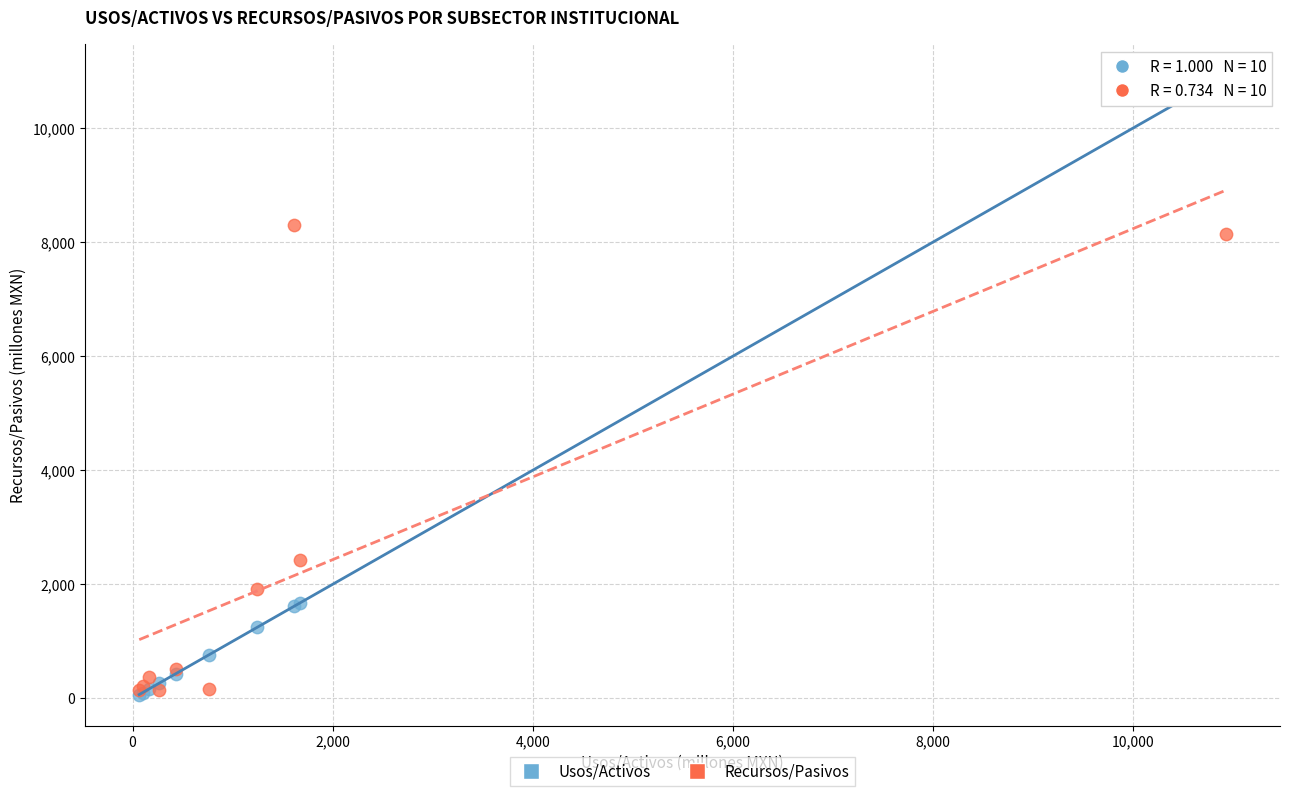

Which series reaches the maximum Y coordinate?

Usos/Activos